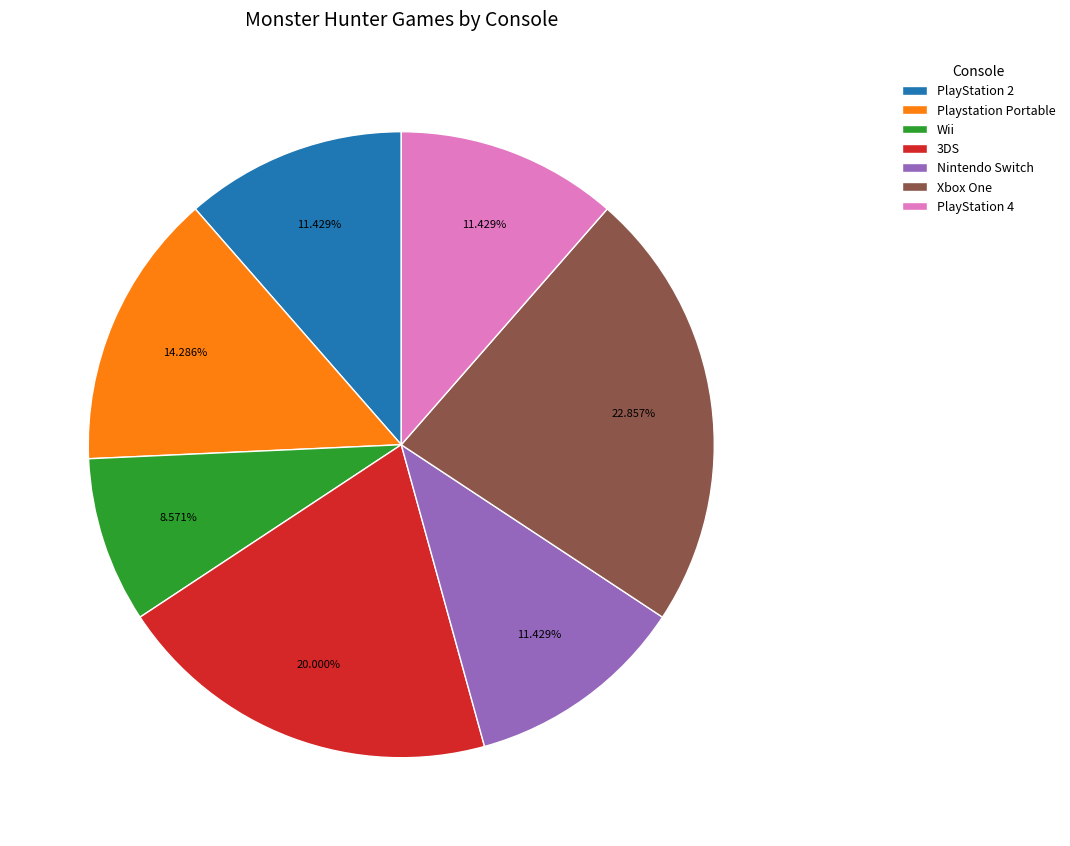

Is there a majority slice in this chart?

No